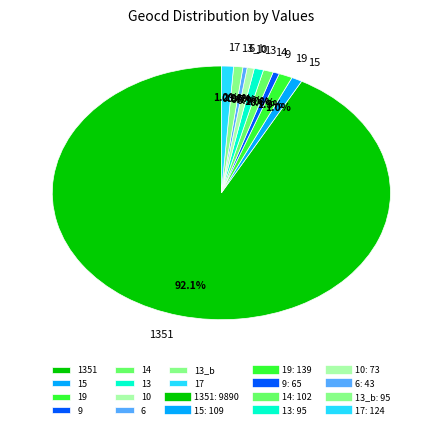

What portion of the pie excludes 13?

99.1%